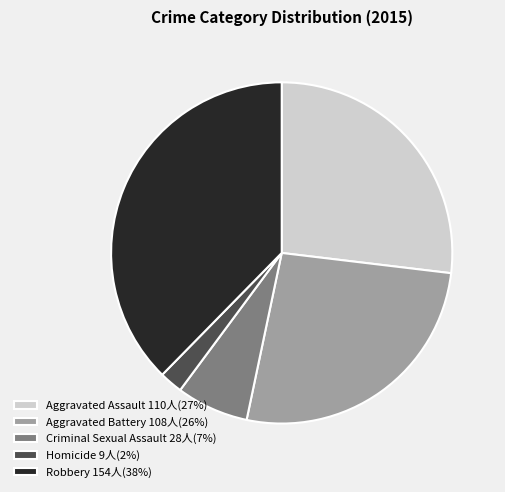

Is Aggravated Assault 110人(27%) the majority of the pie?

No